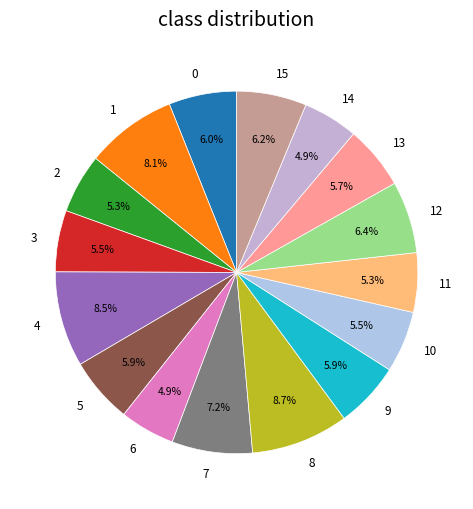

To the nearest percent, what is the difference between the largest and smallest slice percentages?

4%